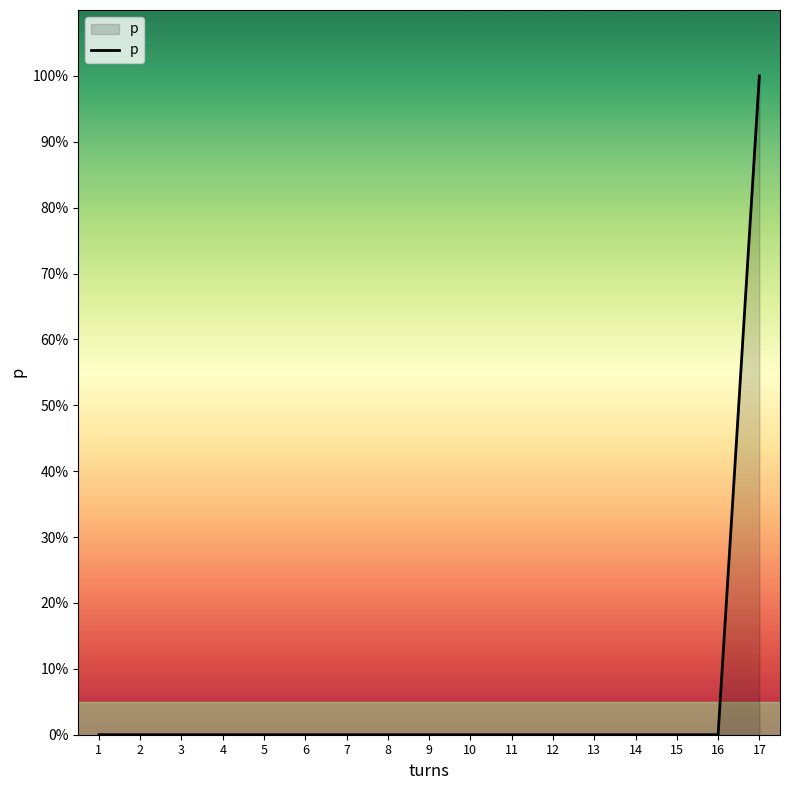

List the labels in order of value, largest first.

17, 1, 2, 3, 4, 5, 6, 7, 8, 9, 10, 11, 12, 13, 14, 15, 16